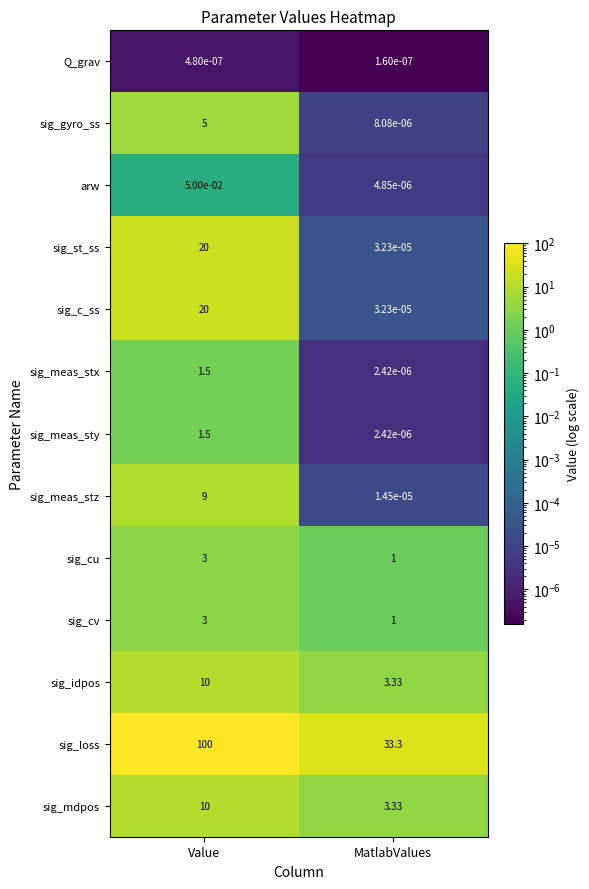

How many data points in sig_meas_stx are less than 1?

1